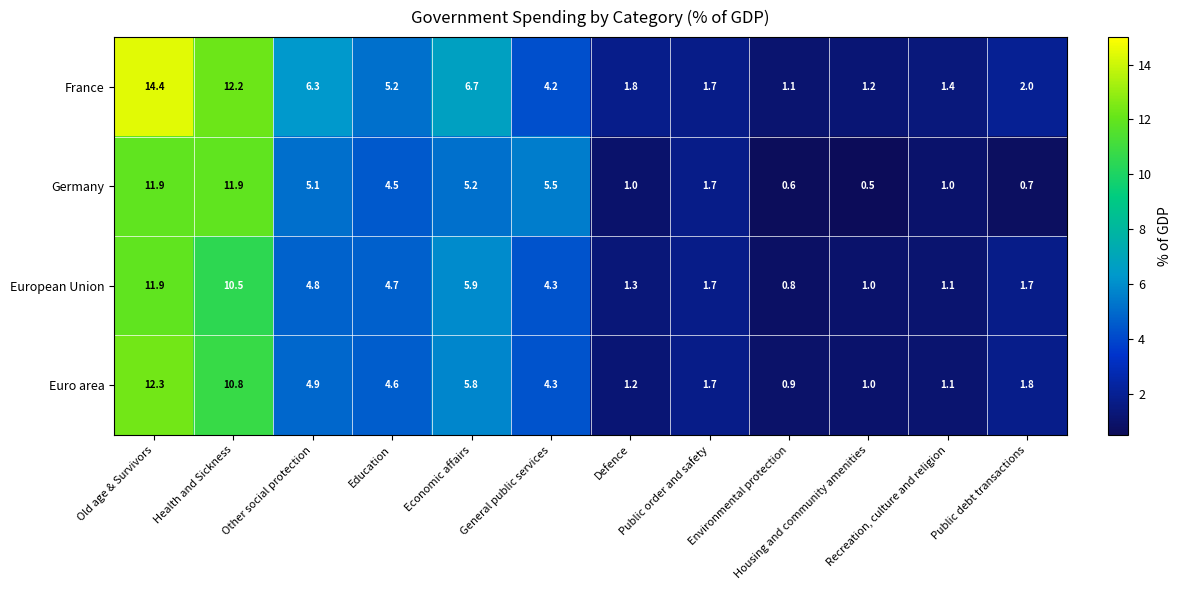

Which series has the largest range (max minus min)?

France